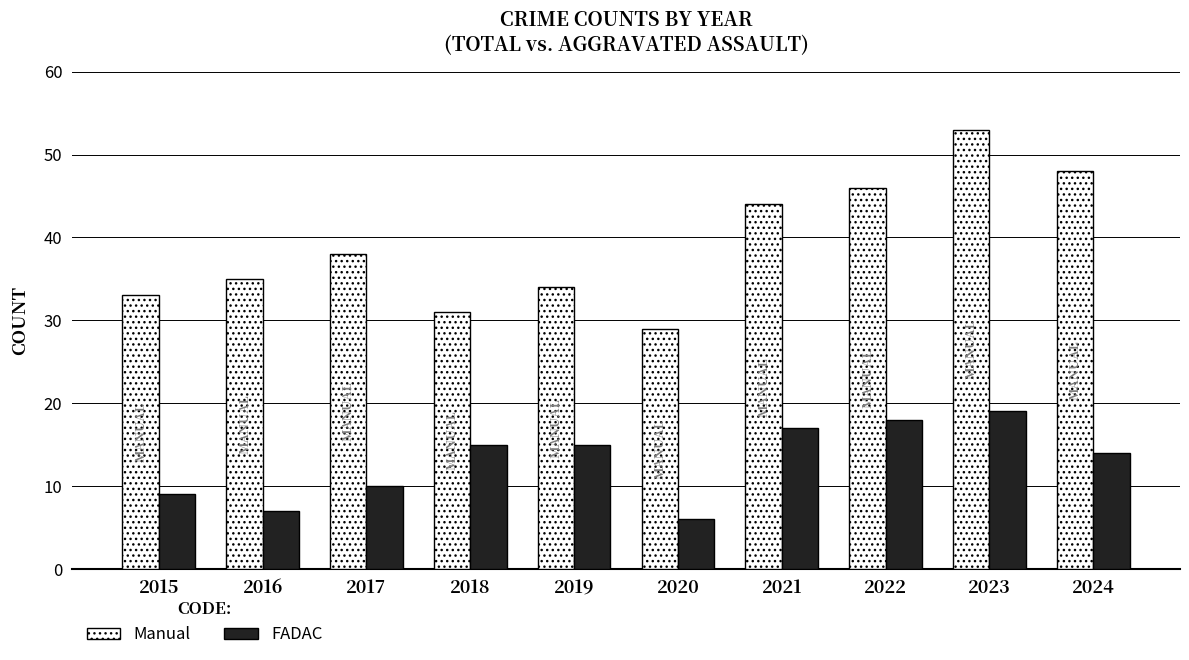

Read the FADAC value at 2017.

10